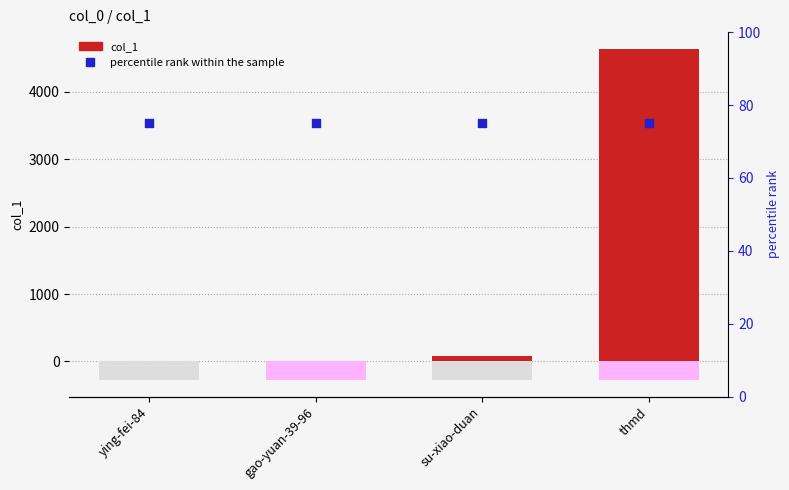

At which category is the sum across all series the highest?

thmd